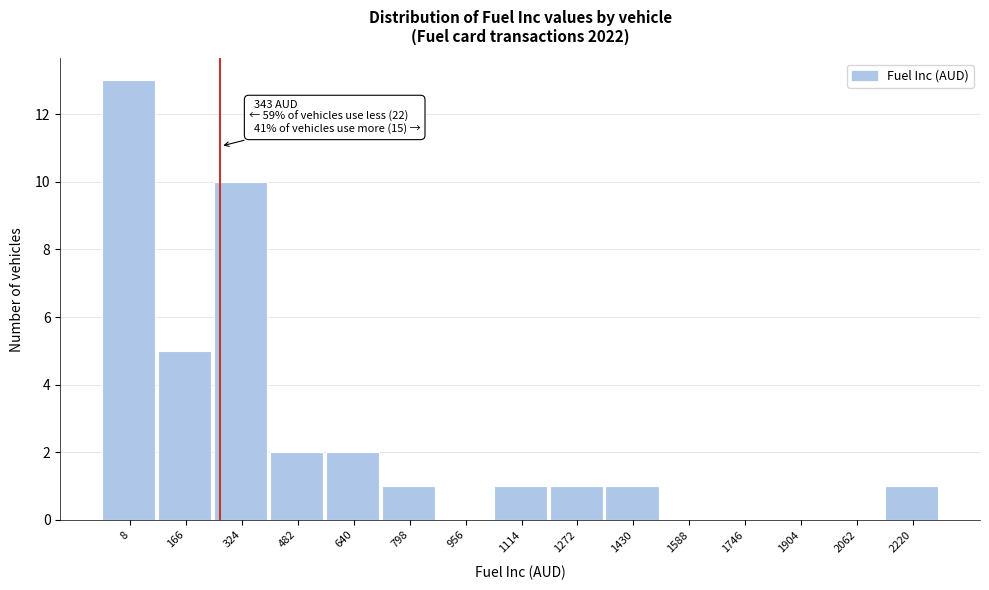

Reading right to left, list all the values displayed in this chart.

2220=1	2062=0	1904=0	1746=0	1588=0	1430=1	1272=1	1114=1	956=0	798=1	640=2	482=2	324=10	166=5	8=13